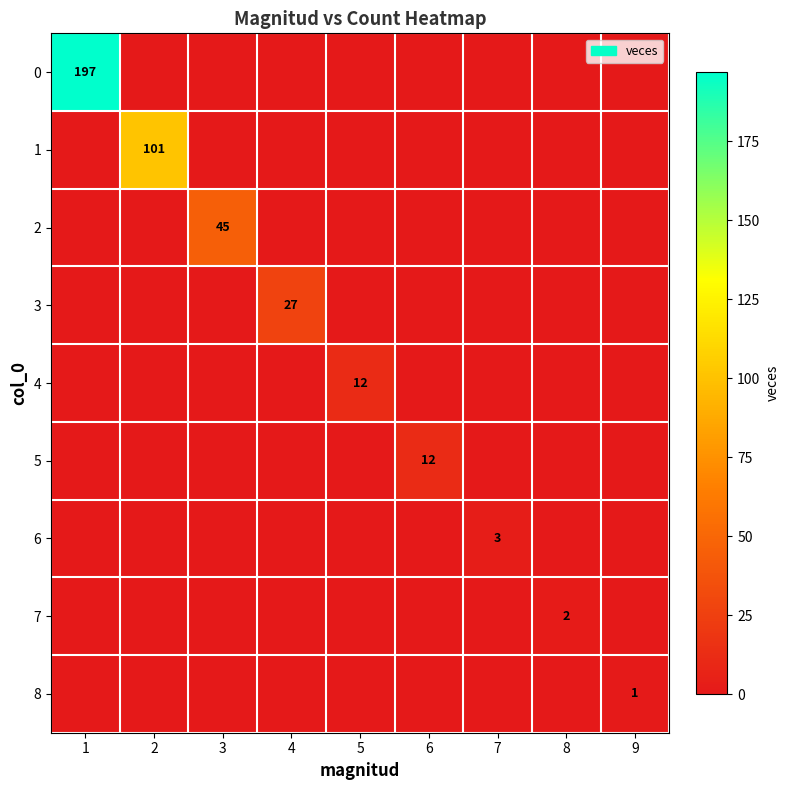

Between 3 and 7, which is larger?

3